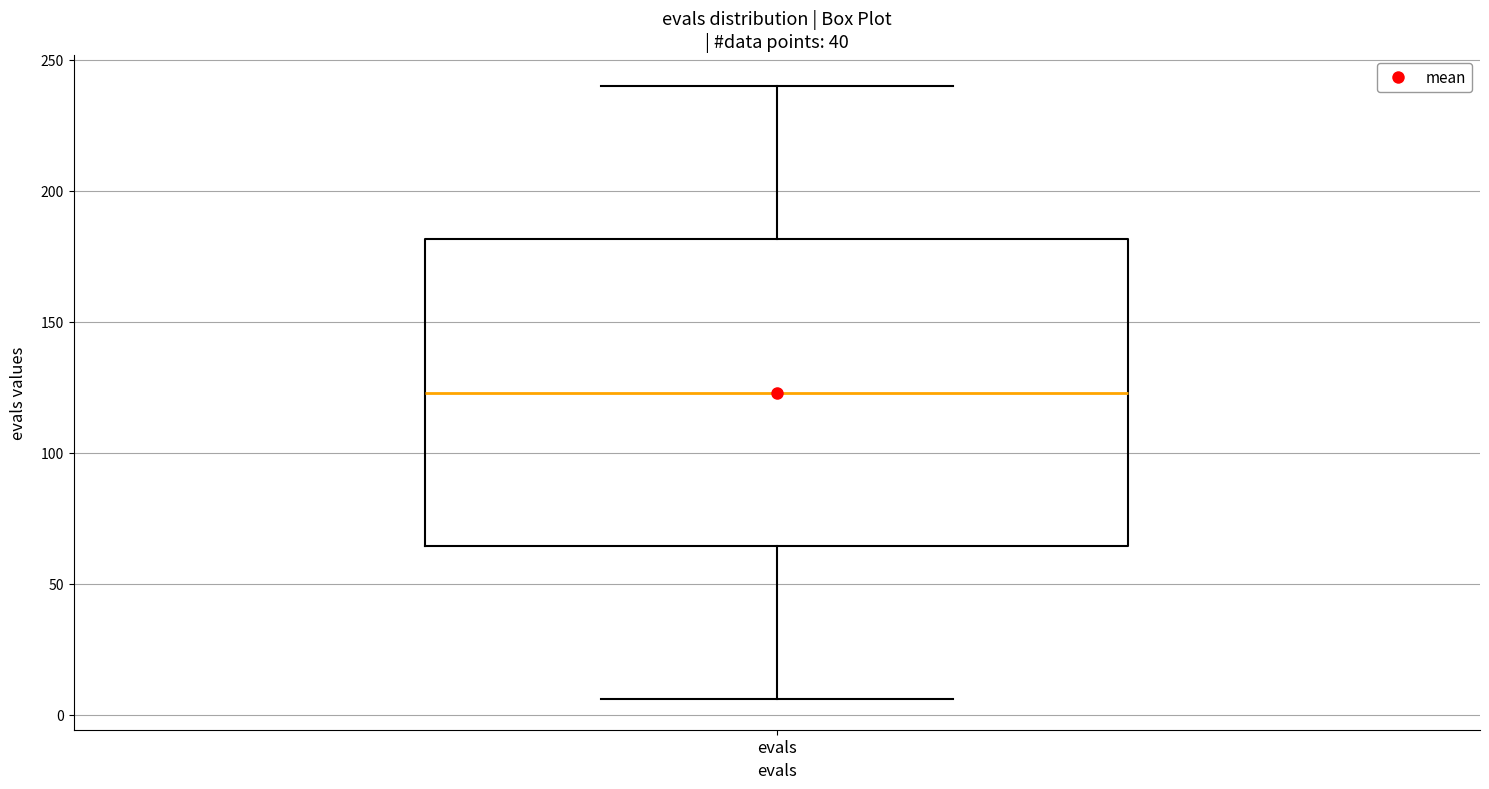

Where is the lower edge of the box for evals on the y-axis? The values are not printed on the chart, so give them approximately, as read against the axis.

65